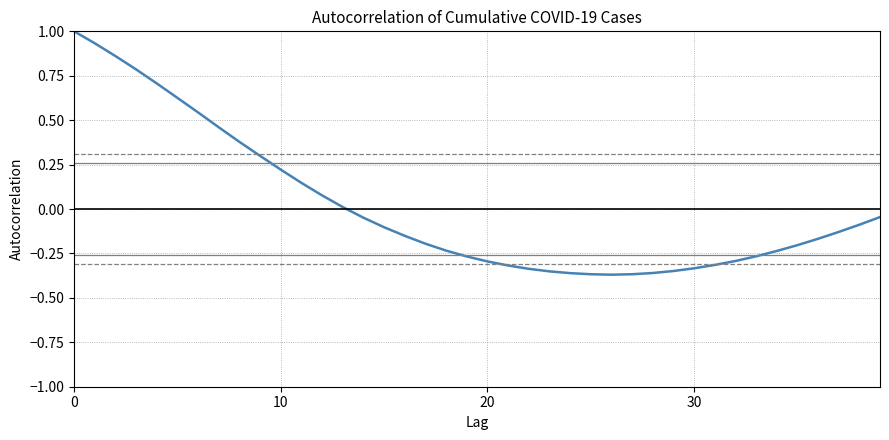

What is the greatest value displayed?

1.0